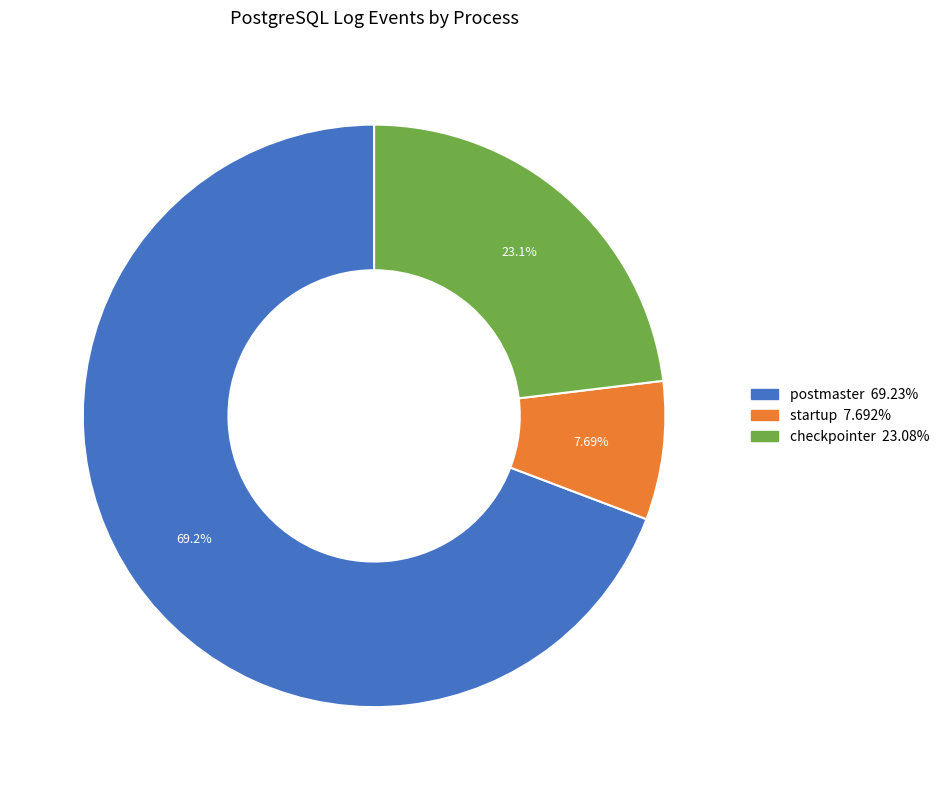

Which has a higher value, checkpointer or postmaster?

postmaster